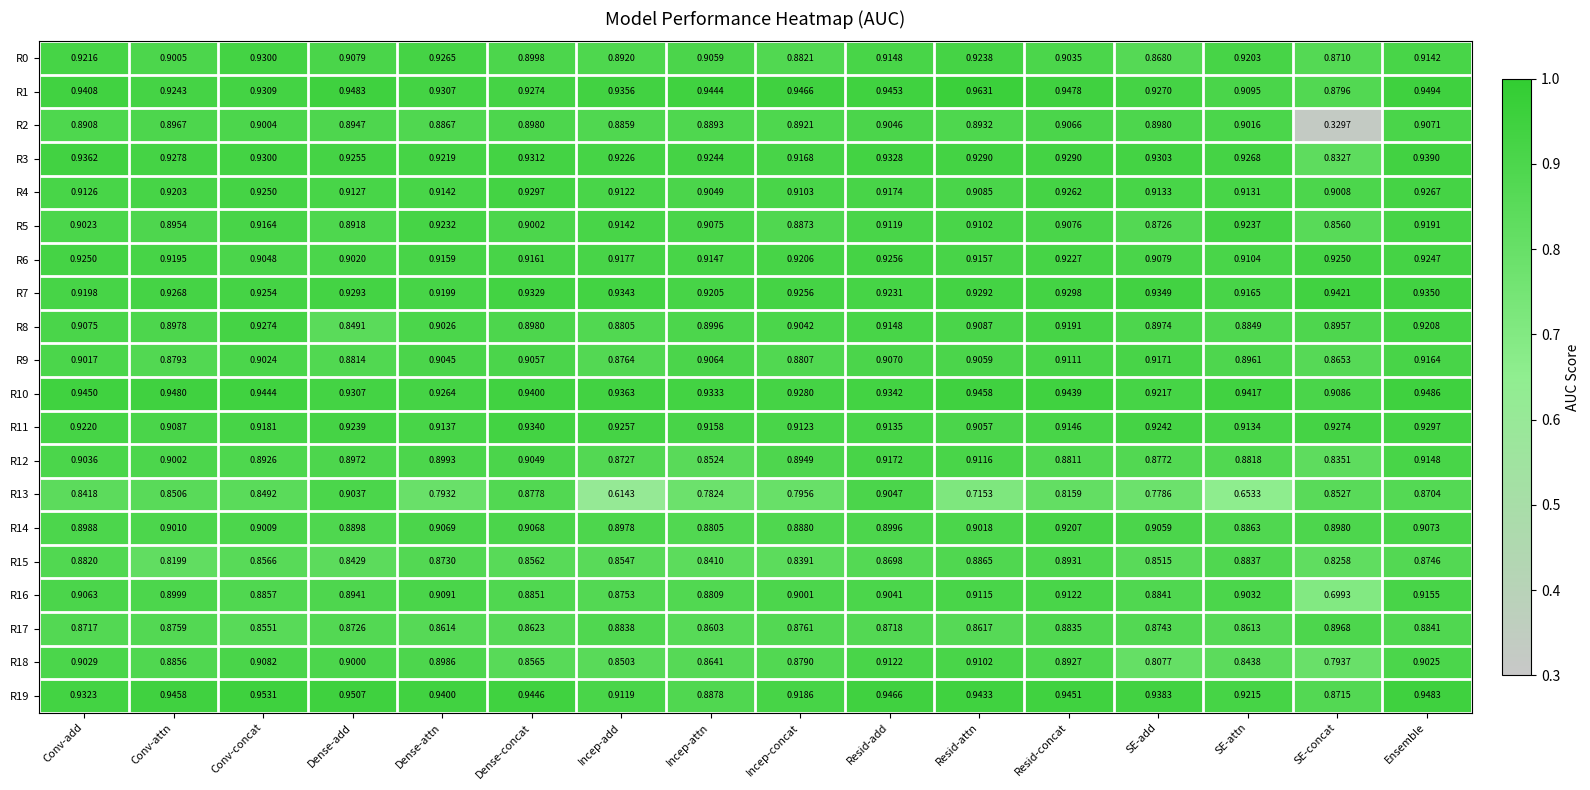

Which category has the lowest value in the R18 series?

SE-concat